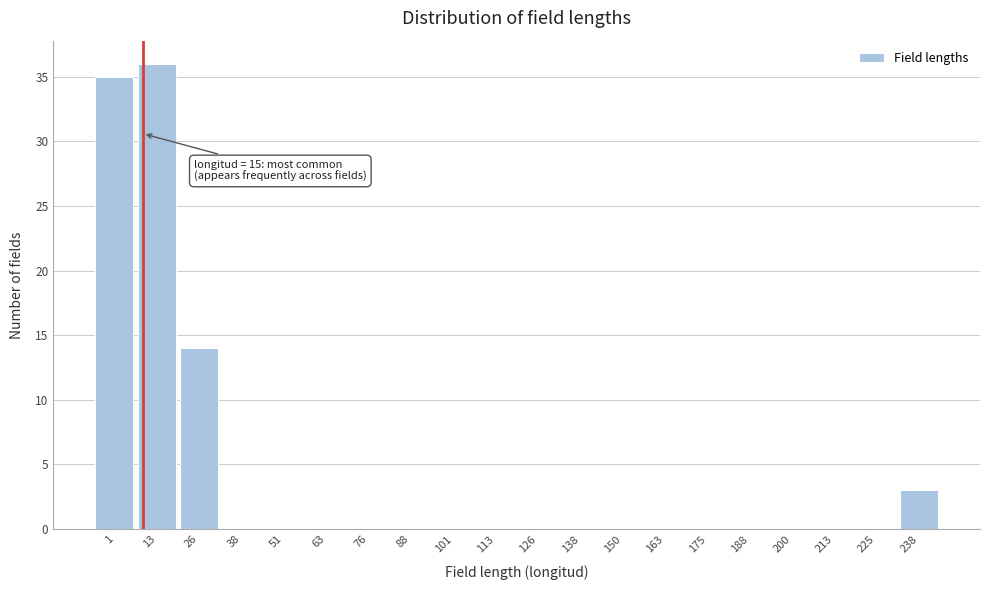

Reading left to right, extract all data points from this chart.

1=35	13=36	26=14	38=0	51=0	63=0	76=0	88=0	101=0	113=0	126=0	138=0	150=0	163=0	175=0	188=0	200=0	213=0	225=0	238=3